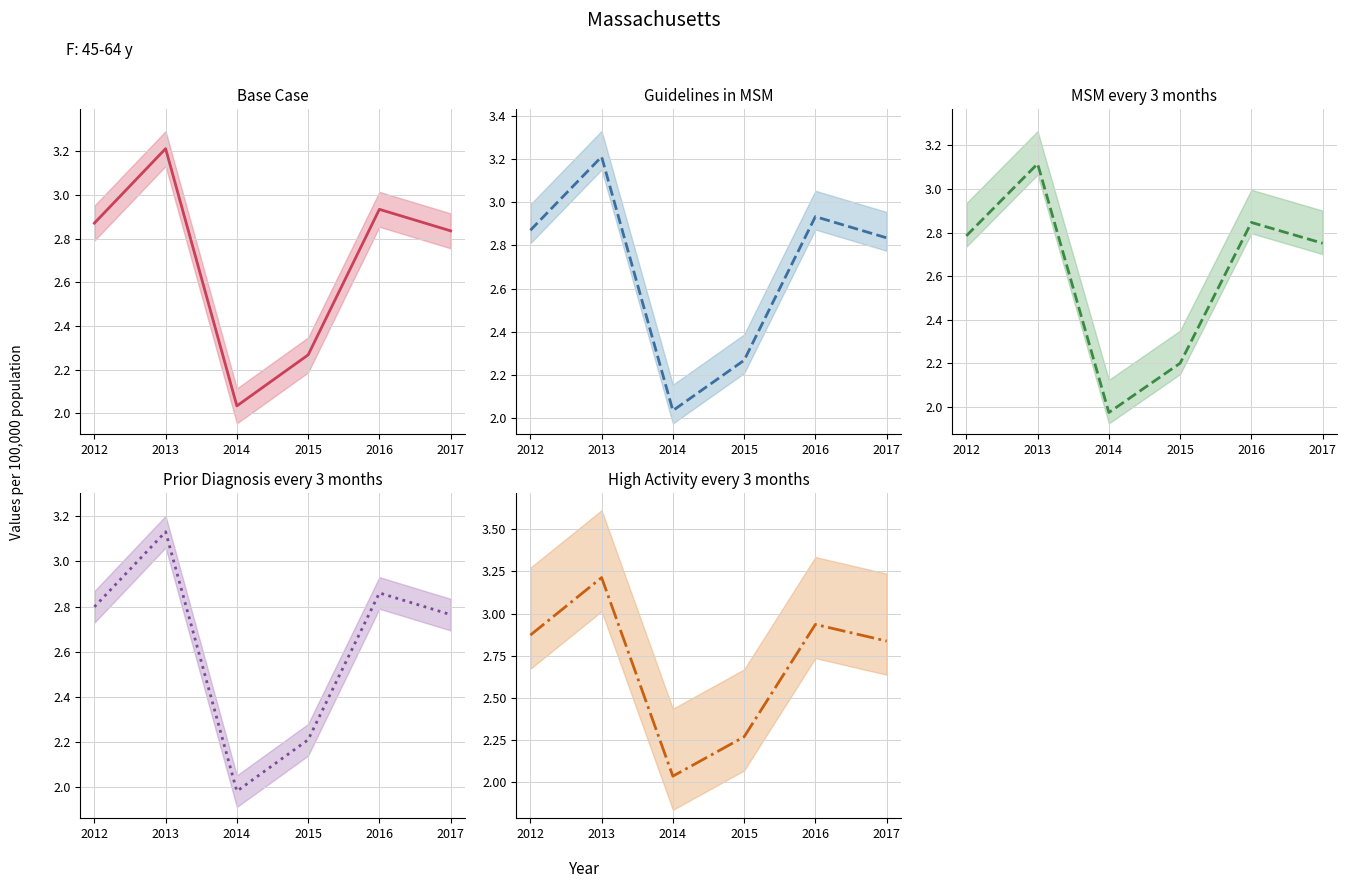

Reading left to right, extract all data points from this chart.

Base Case (mid): 2012=2.9	2013=3.2	2014=2.0	2015=2.3	2016=2.9	2017=2.8
Guidelines in MSM (mid): 2012=2.9	2013=3.2	2014=2.0	2015=2.3	2016=2.9	2017=2.8
MSM every 3 months (mid): 2012=2.8	2013=3.1	2014=2.0	2015=2.2	2016=2.8	2017=2.8
Prior Diagnosis every 3 months (mid): 2012=2.8	2013=3.1	2014=2.0	2015=2.2	2016=2.9	2017=2.8
High Activity every 3 months (mid): 2012=2.9	2013=3.2	2014=2.0	2015=2.3	2016=2.9	2017=2.8